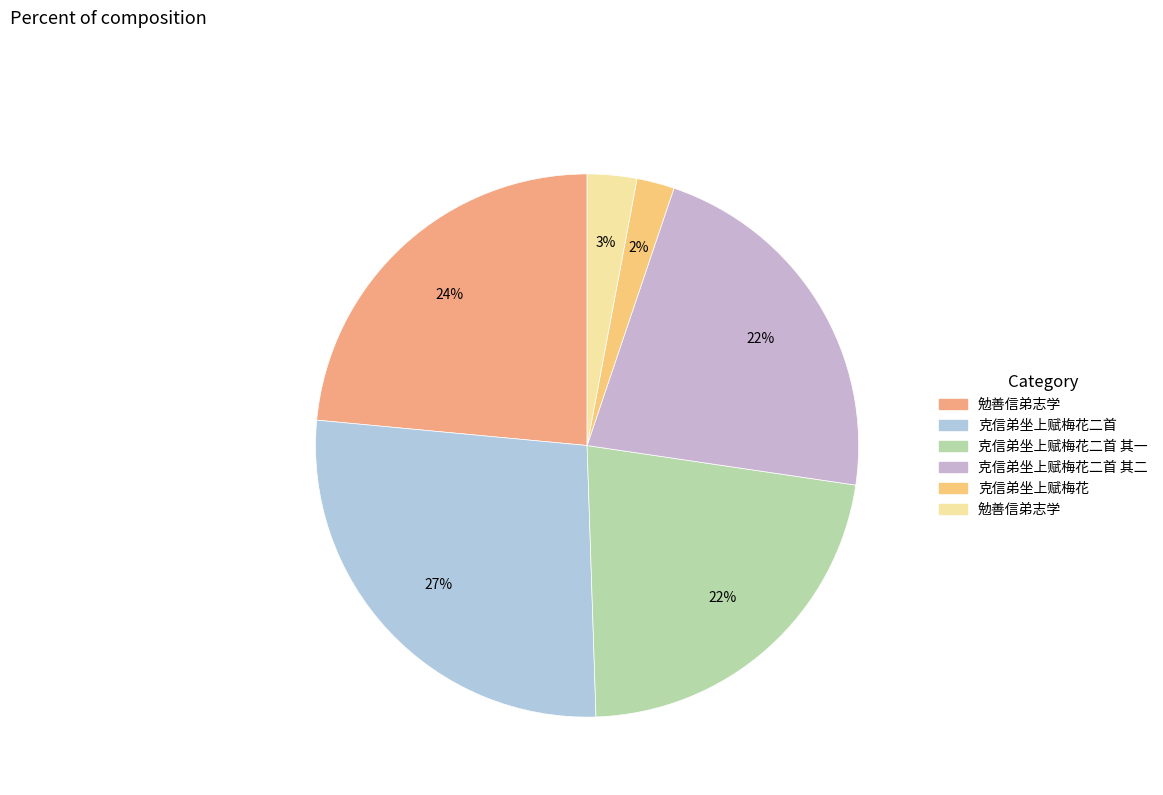

How many slices are in this pie chart?

6